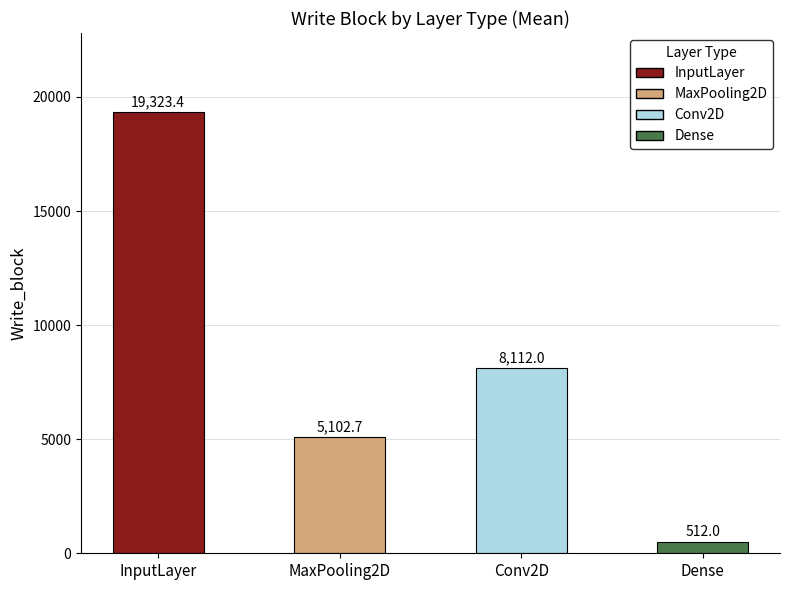

Reading left to right, what are all the values shown in this chart?

InputLayer=19323.4	MaxPooling2D=5102.7	Conv2D=8112.0	Dense=512.0